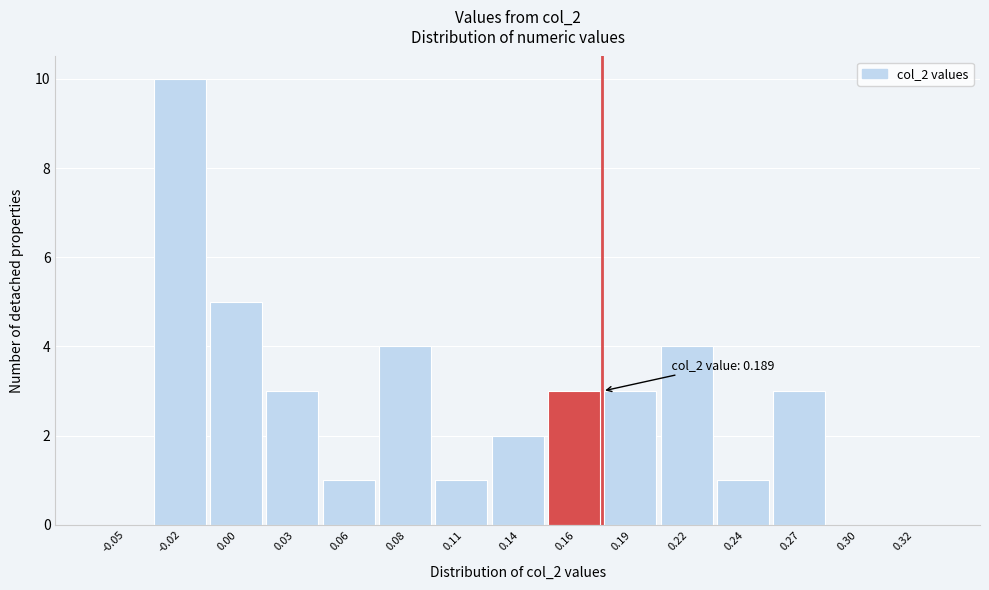

Reading left to right, transcribe all the data shown in this chart.

-0.05=0	-0.02=10	0.00=5	0.03=3	0.06=1	0.08=4	0.11=1	0.14=2	0.16=3	0.19=3	0.22=4	0.24=1	0.27=3	0.30=0	0.32=0